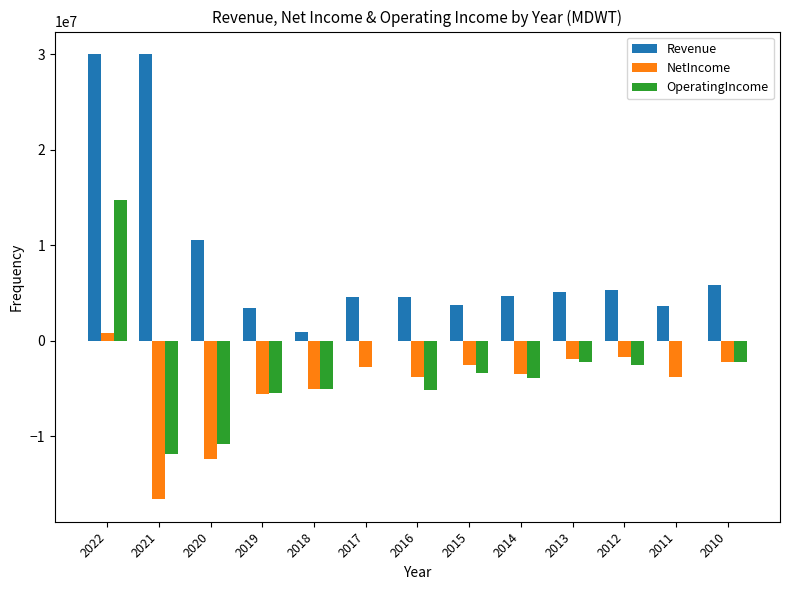

What is the total value across all series at 2019?

-7702287